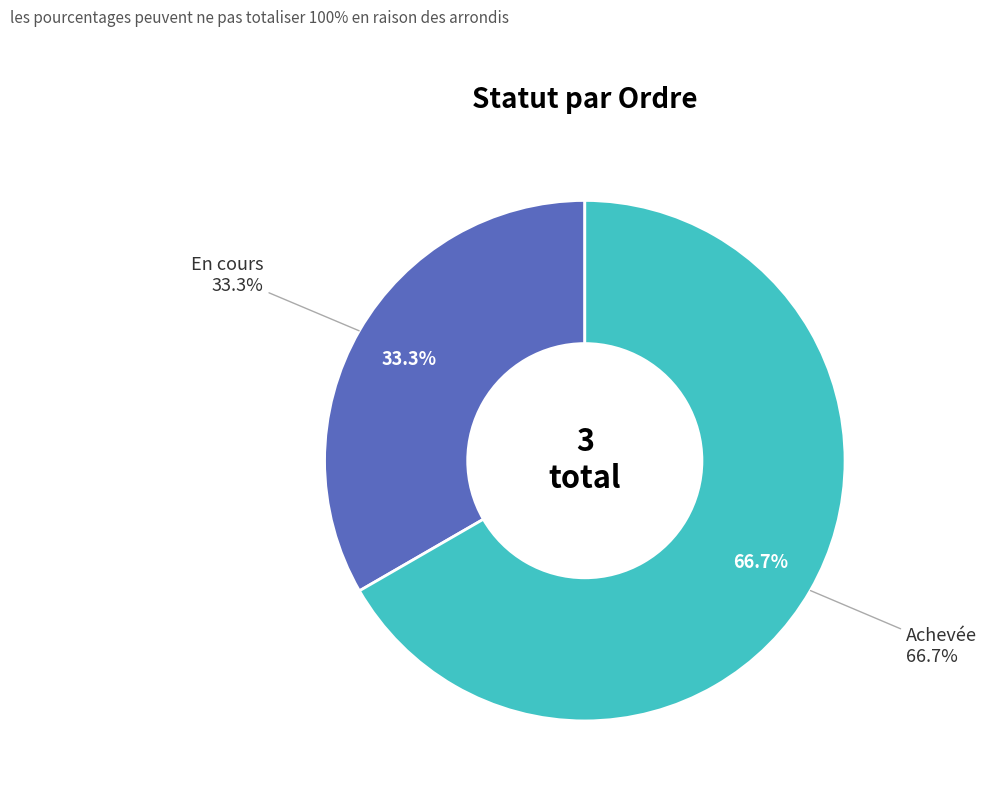

Count the number of slices in the pie.

2